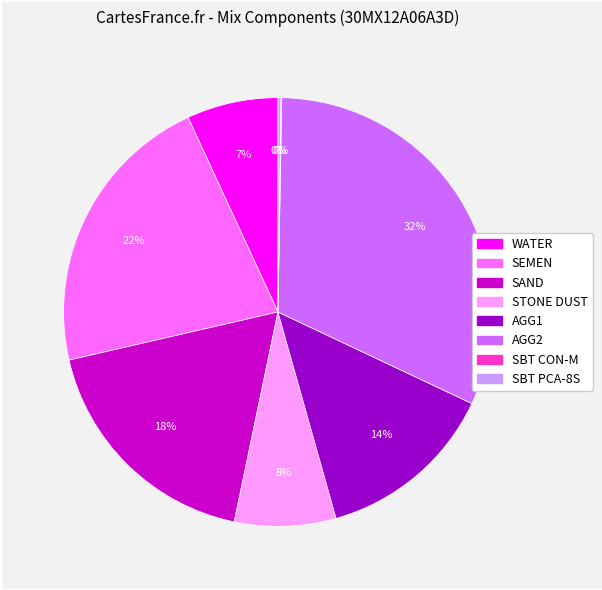

Does WATER account for over 50% of the chart?

No